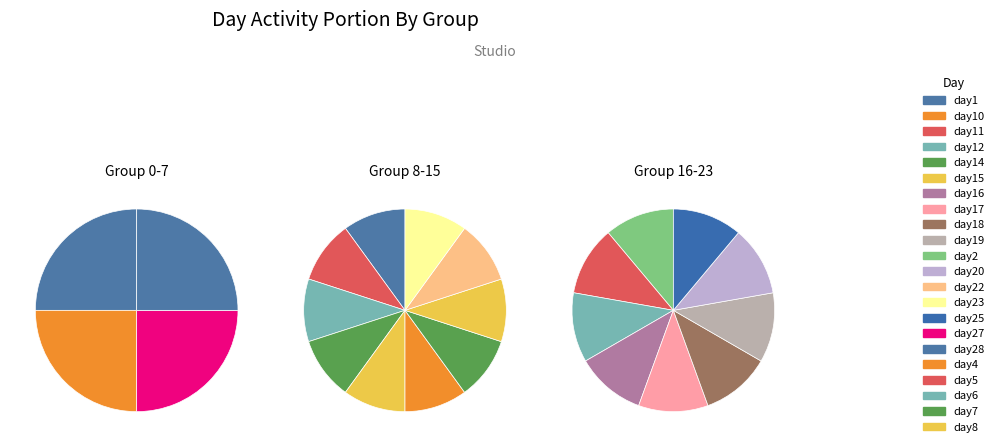

Which has a higher value, day19 or day14?

day19